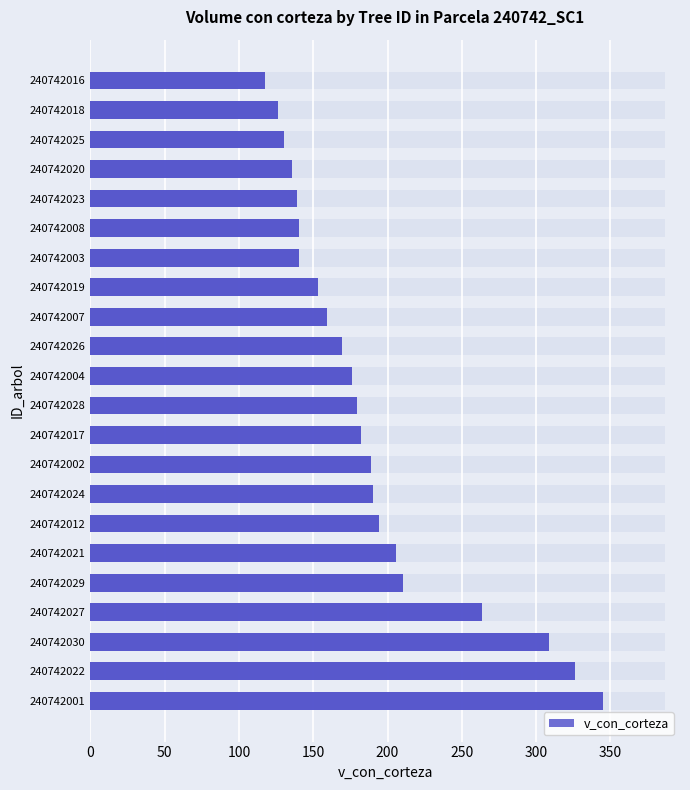

What position from the right is 240742008?

6